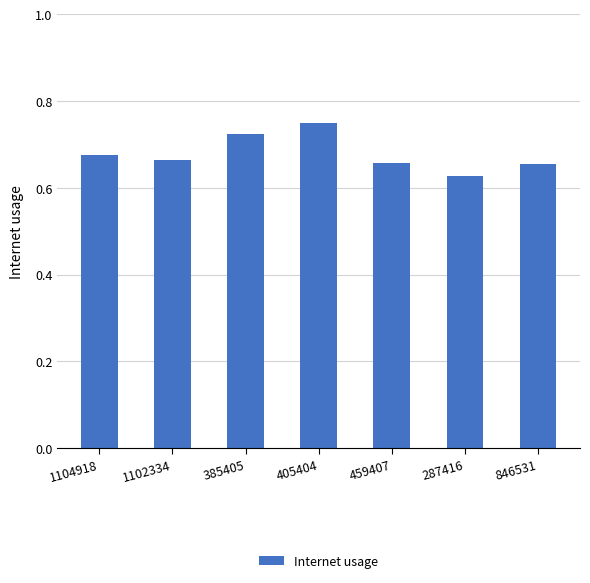

Is it true that the value at 1102334 is 1.0?

False